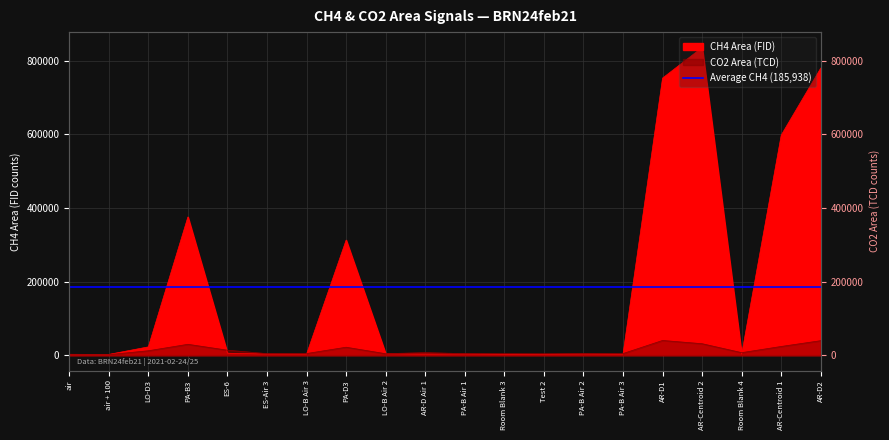

What is the difference between the highest and lowest values at LO-B Air 3?

1457